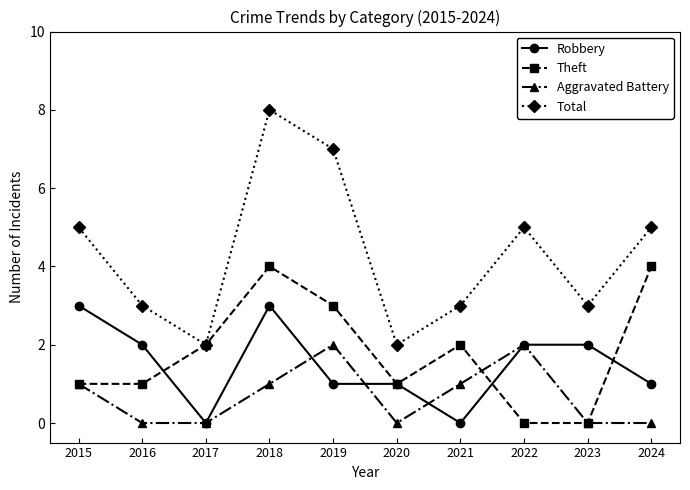

At which category is the sum across all series the highest?

2018